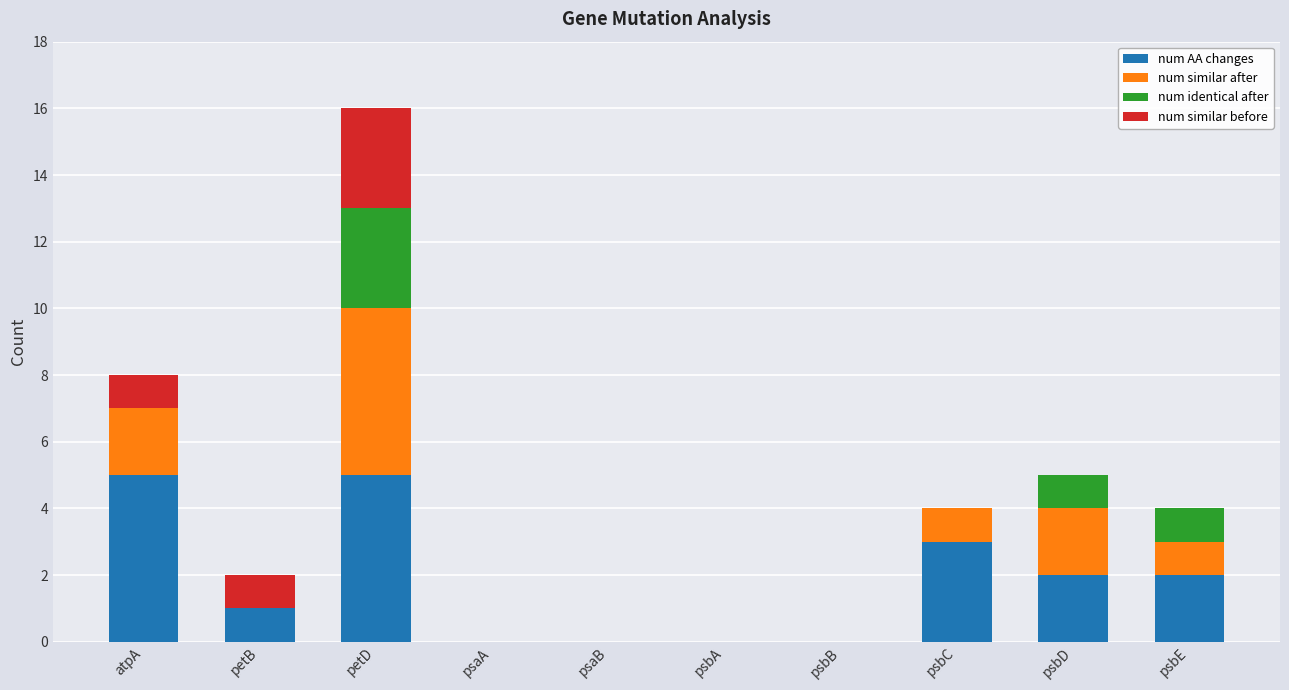

Is it true that num AA changes equals 0 at psaB?

True